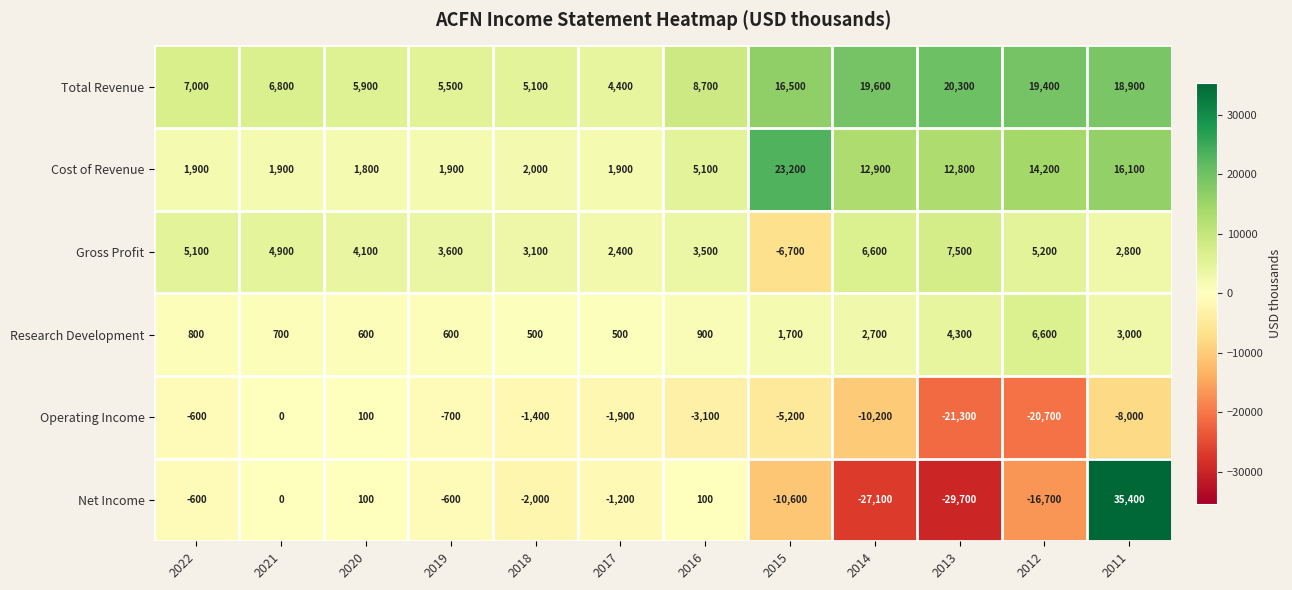

True or false: Gross Profit has a value of 1295 at 2011.

False